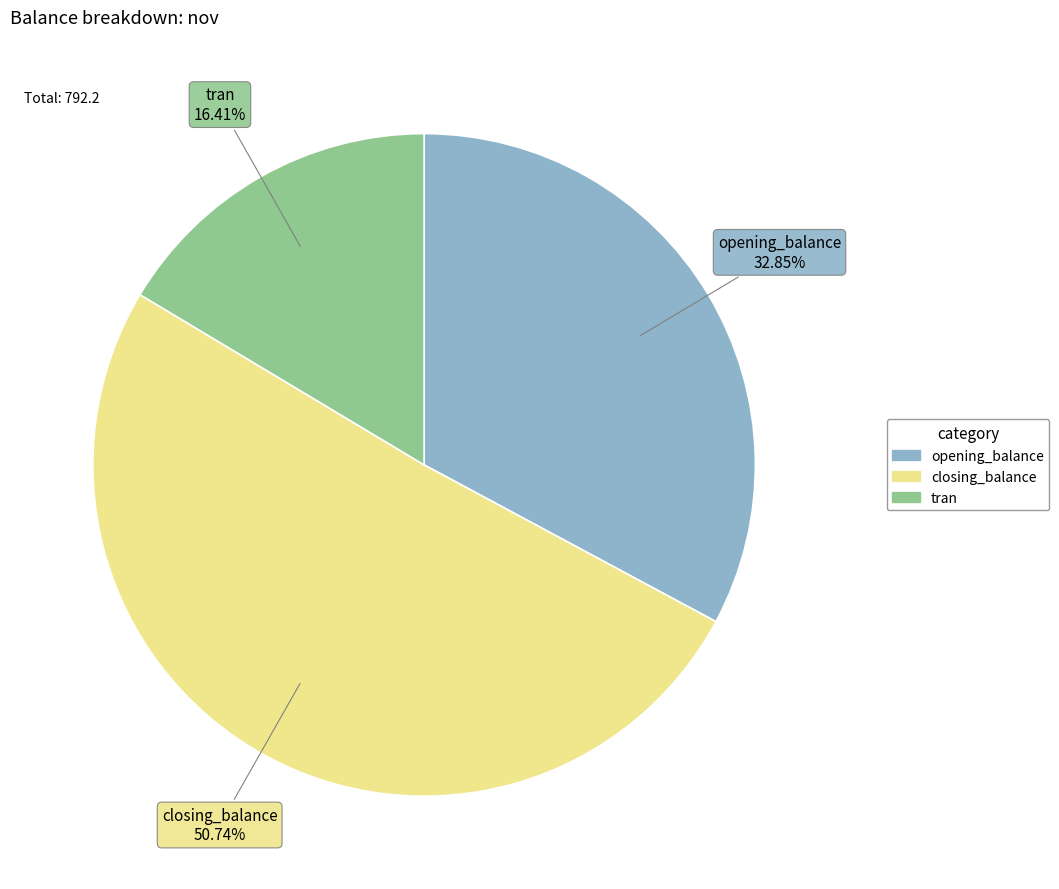

How many segments does this pie chart have?

3